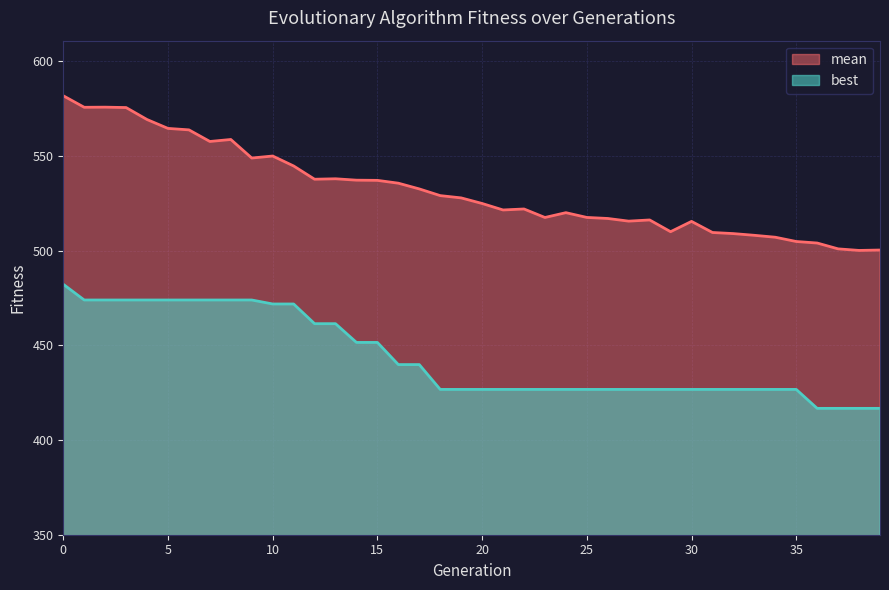

Reading right to left, extract all data points from this chart.

mean: 500.3	500.1	500.9	504.0	504.8	507.0	508.0	508.9	509.5	515.4	509.9	516.1	515.5	516.9	517.5	520.0	517.5	521.9	521.4	524.8	527.8	529.0	532.5	535.6	537.0	537.1	537.9	537.6	544.6	549.9	548.8	558.6	557.6	563.7	564.5	569.2	575.5	575.7	575.6	581.7
best: 416.7	416.7	416.7	416.7	426.7	426.7	426.7	426.7	426.7	426.7	426.7	426.7	426.7	426.7	426.7	426.7	426.7	426.7	426.7	426.7	426.7	426.7	439.8	439.8	451.5	451.5	461.4	461.4	471.8	471.8	473.9	473.9	473.9	473.9	473.9	473.9	473.9	473.9	473.9	482.2